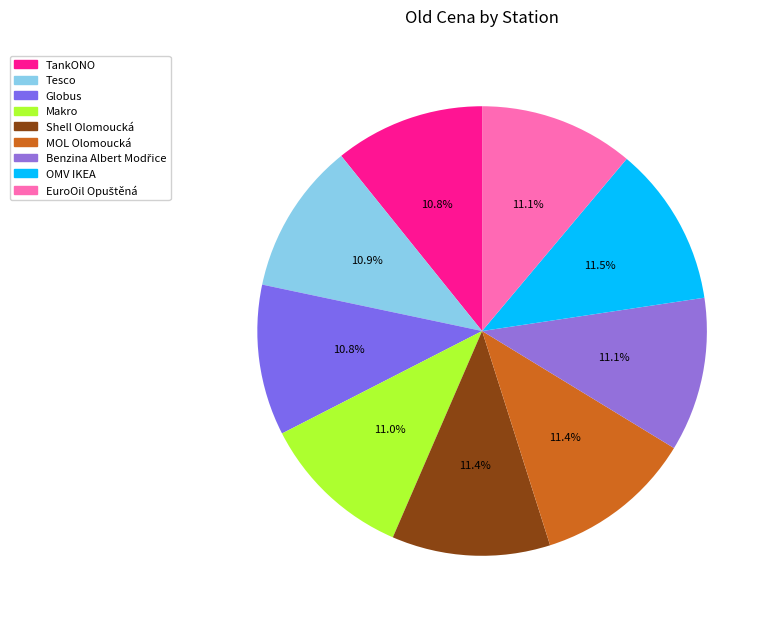

How many slices are in this pie chart?

9